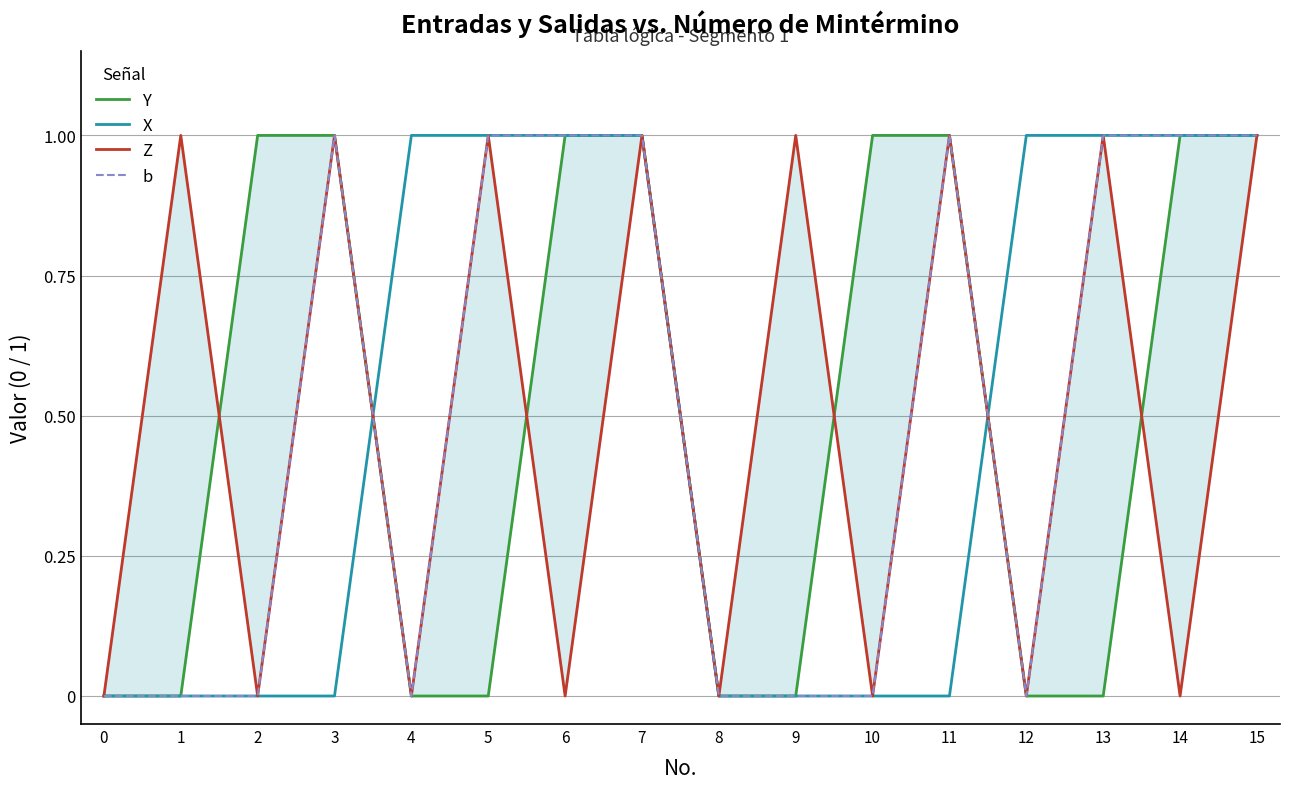

At how many categories does at least one series exceed 0?

14